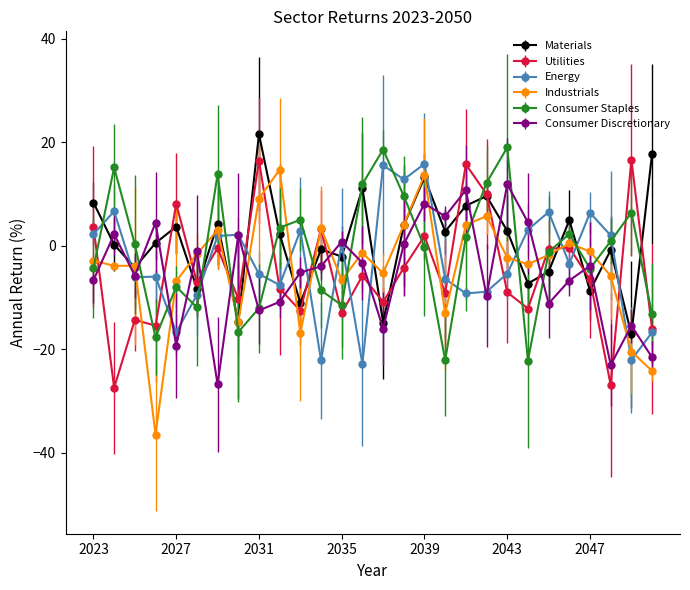

How many interior local peaks does the Consumer Staples series have?

8